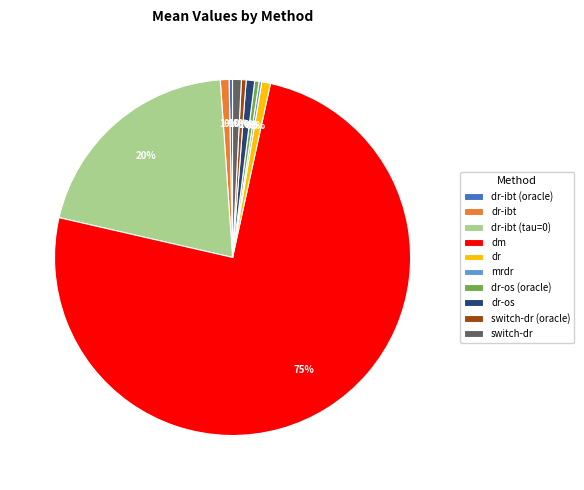

What percentage is the dr slice, to the nearest percent?

1%